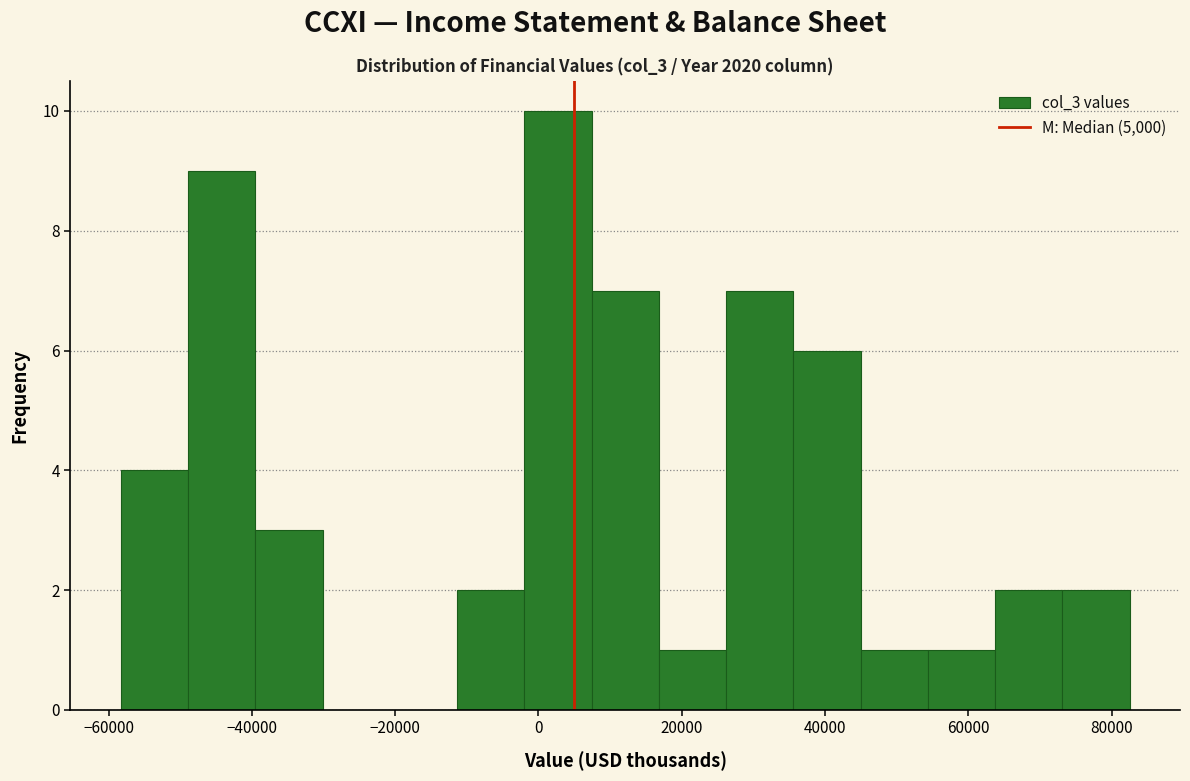

Reading left to right, transcribe this chart: for each bar, give the range it covers on the x-axis and its height. Neither the bar edges nor the heights are printed on the chart, so give them approximately, as read against the axes.

-58000 to -48000: 4
-48000 to -40000: 9
-40000 to -30000: 3
-30000 to -20000: 0
-20000 to -12000: 0
-12000 to -2000: 2
-2000 to 8000: 10
8000 to 16000: 7
16000 to 26000: 1
26000 to 36000: 7
36000 to 44000: 6
44000 to 54000: 1
54000 to 64000: 1
64000 to 74000: 2
74000 to 82000: 2